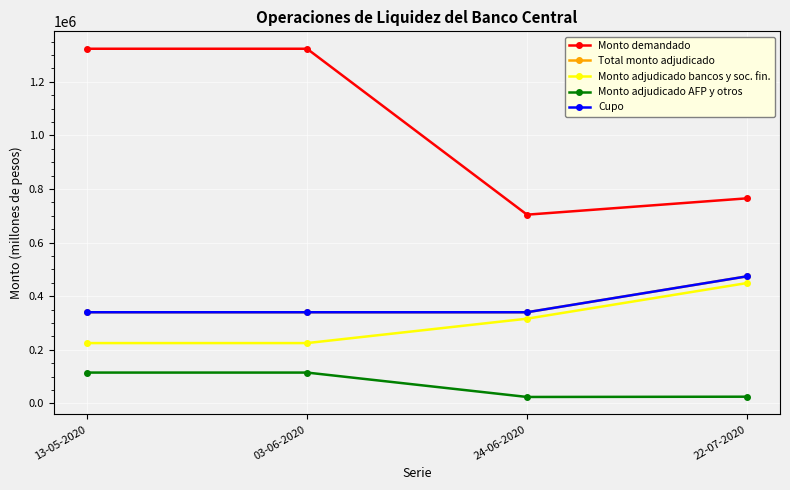

Does the chart have visible grid lines?

Yes